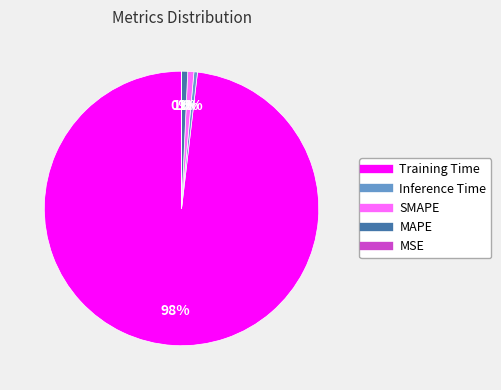

To the nearest percent, what is the difference between the Training Time and Inference Time slice percentages?

98%